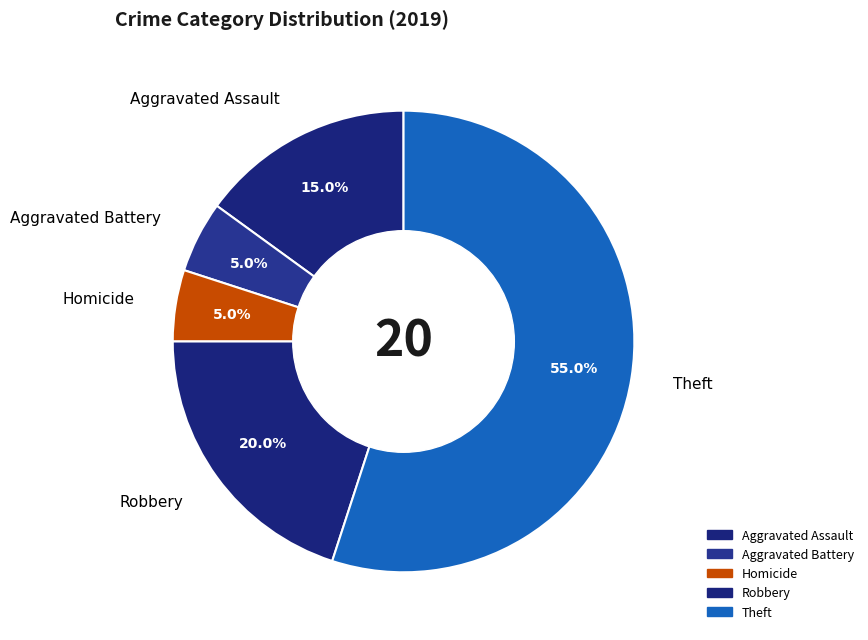

Between Theft and Homicide, which is larger?

Theft